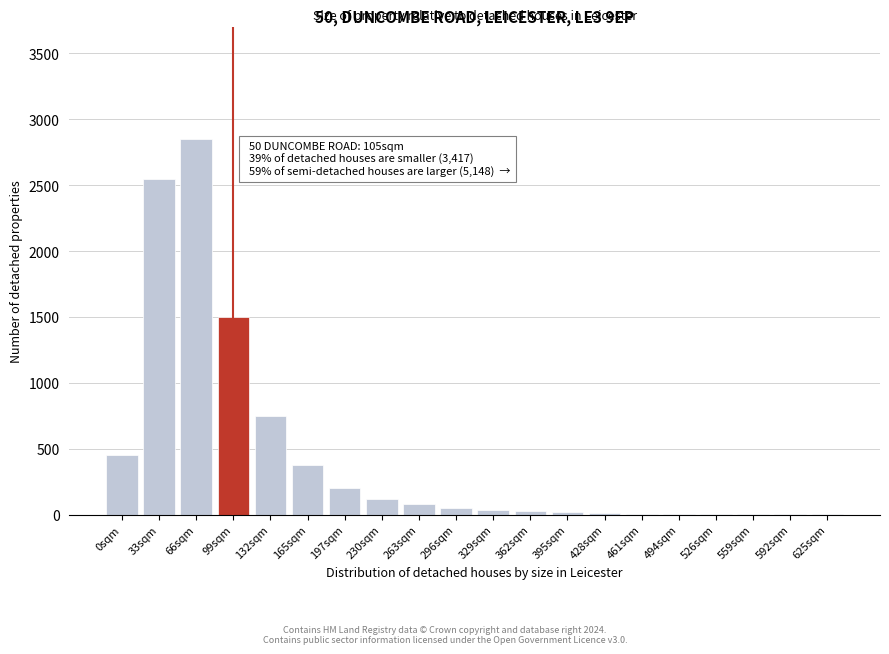

What value does the data have at 263sqm?

80